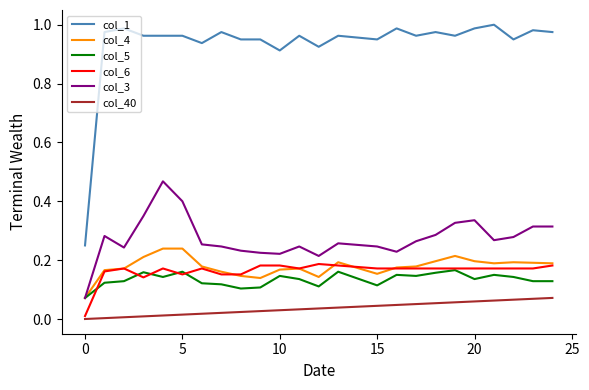

True or false: col_1 and col_5 cross at least once.

False